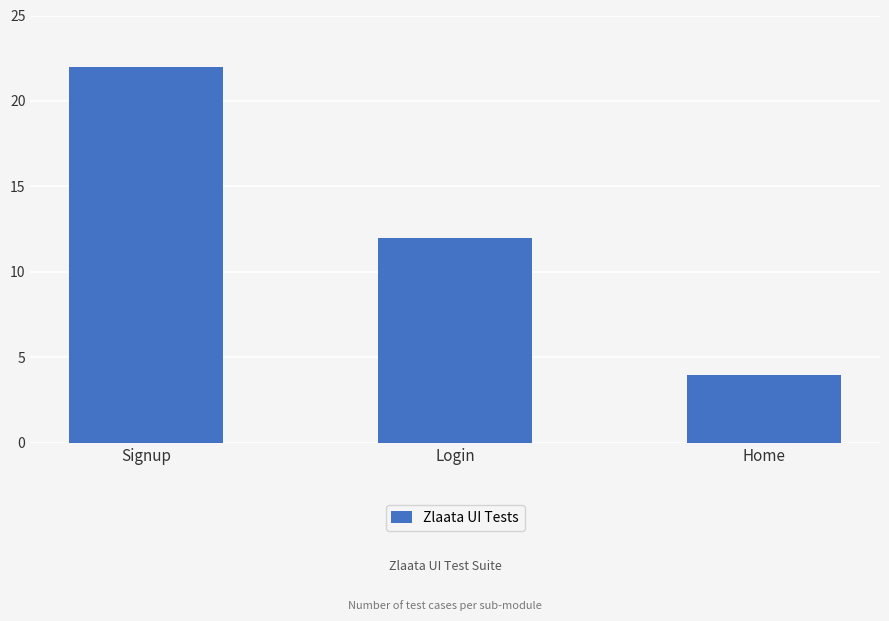

Reading right to left, transcribe all the data shown in this chart.

4	12	22